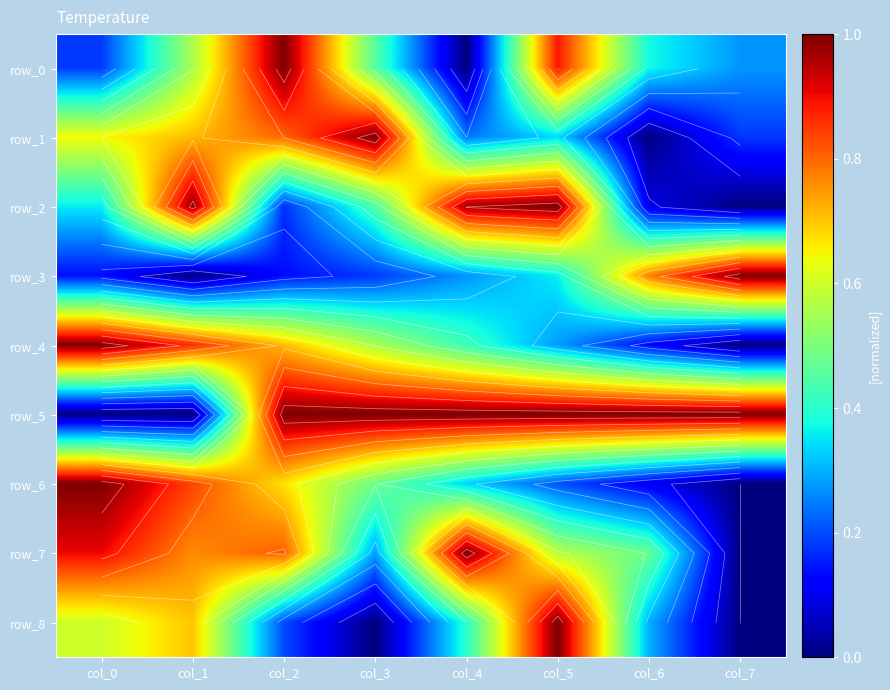

Reading right to left, what are all the values shown in this chart?

row_0: col_7=0.3	col_6=0.4	col_5=0.9	col_4=0.0	col_3=0.5	col_2=1.0	col_1=0.6	col_0=0.2
row_1: col_7=0.2	col_6=0.0	col_5=0.3	col_4=0.2	col_3=1.0	col_2=0.8	col_1=0.7	col_0=0.6
row_2: col_7=0.0	col_6=0.1	col_5=1.0	col_4=1.0	col_3=0.4	col_2=0.2	col_1=1.0	col_0=0.4
row_3: col_7=1.0	col_6=0.8	col_5=0.4	col_4=0.3	col_3=0.2	col_2=0.1	col_1=0.0	col_0=0.1
row_4: col_7=0.0	col_6=0.1	col_5=0.3	col_4=0.4	col_3=0.6	col_2=0.7	col_1=0.9	col_0=1.0
row_5: col_7=1.0	col_6=1.0	col_5=1.0	col_4=1.0	col_3=1.0	col_2=1.0	col_1=0.0	col_0=0.0
row_6: col_7=0.0	col_6=0.1	col_5=0.2	col_4=0.3	col_3=0.5	col_2=0.7	col_1=0.8	col_0=1.0
row_7: col_7=0.0	col_6=0.5	col_5=0.6	col_4=1.0	col_3=0.3	col_2=0.8	col_1=0.8	col_0=0.9
row_8: col_7=0.0	col_6=0.3	col_5=1.0	col_4=0.4	col_3=0.0	col_2=0.2	col_1=0.7	col_0=0.6